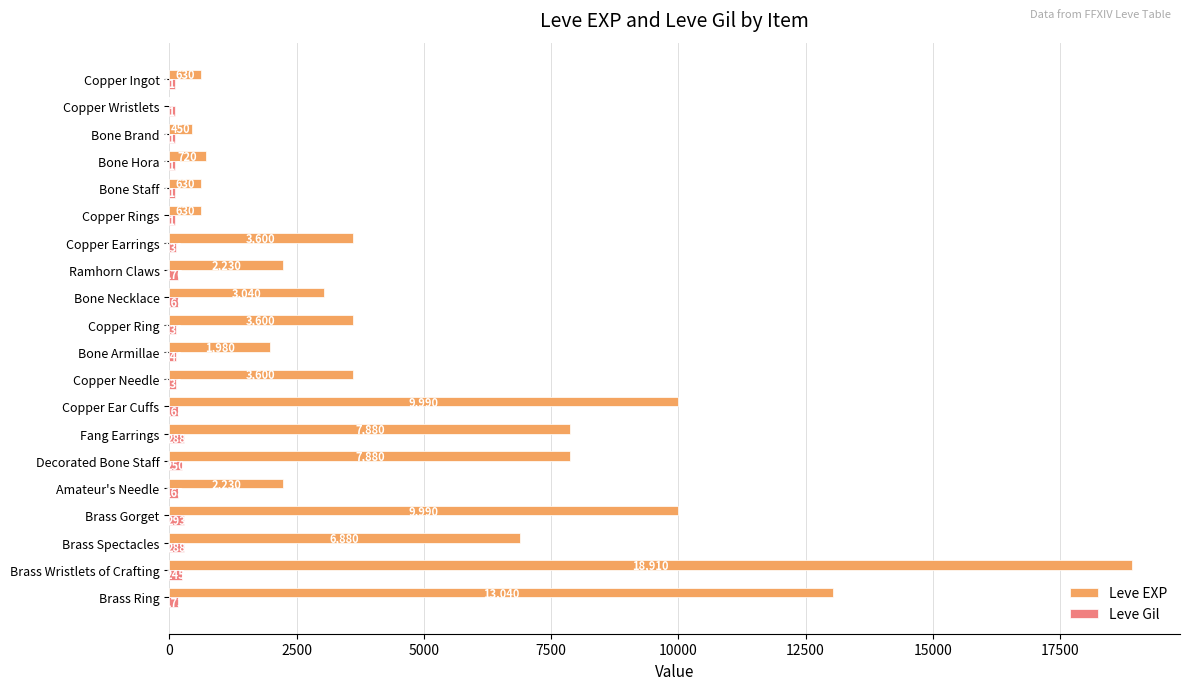

At which category does the chart reach its peak across all series?

Brass Wristlets of Crafting